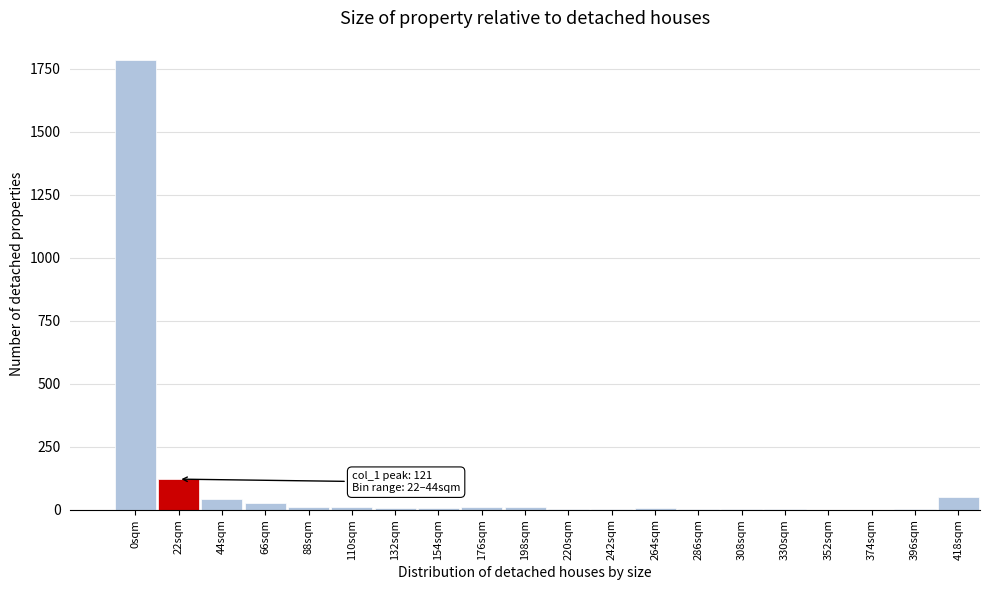

At which category does the chart reach its peak across all series?

0sqm